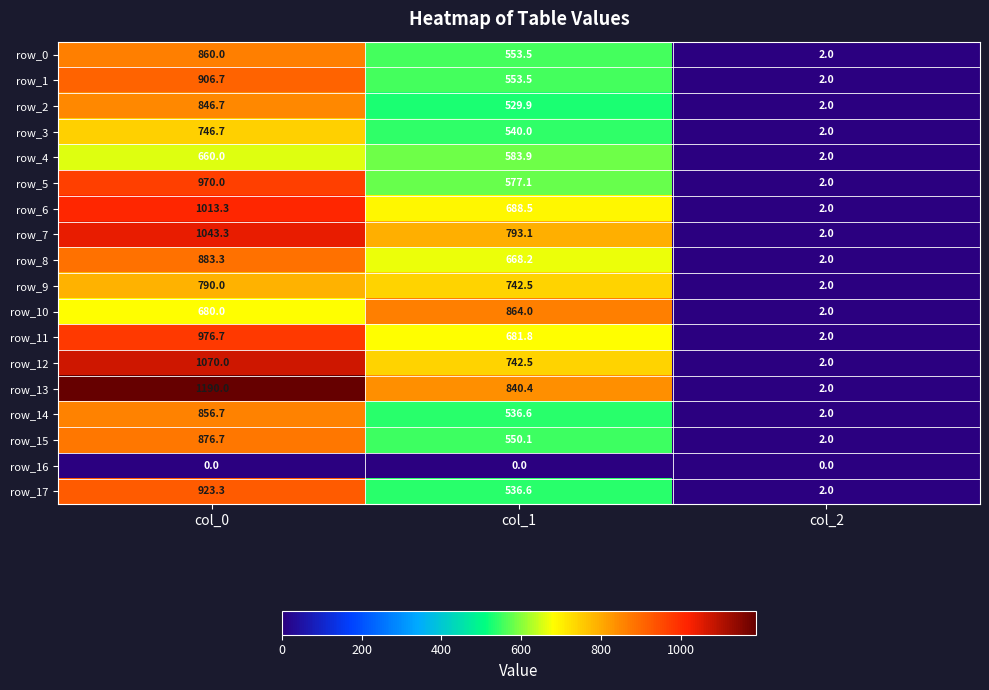

How many categories are shown in the chart?

3